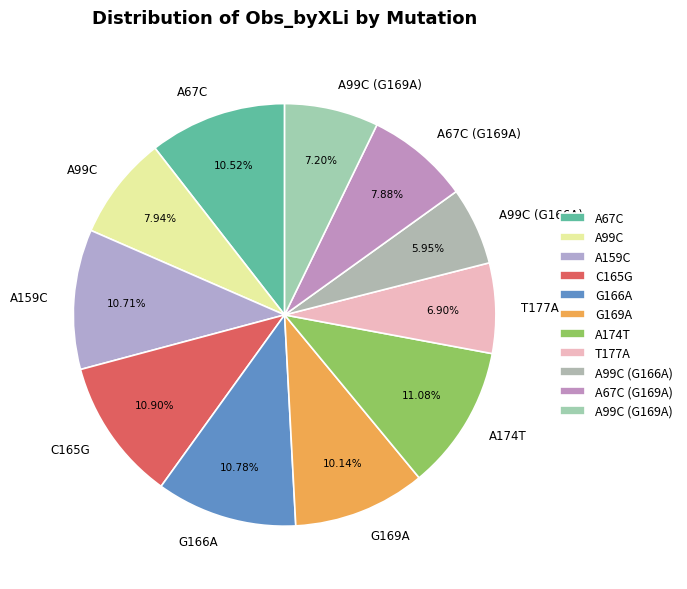

Which category has the smallest portion of the pie?

A99C (G166A)